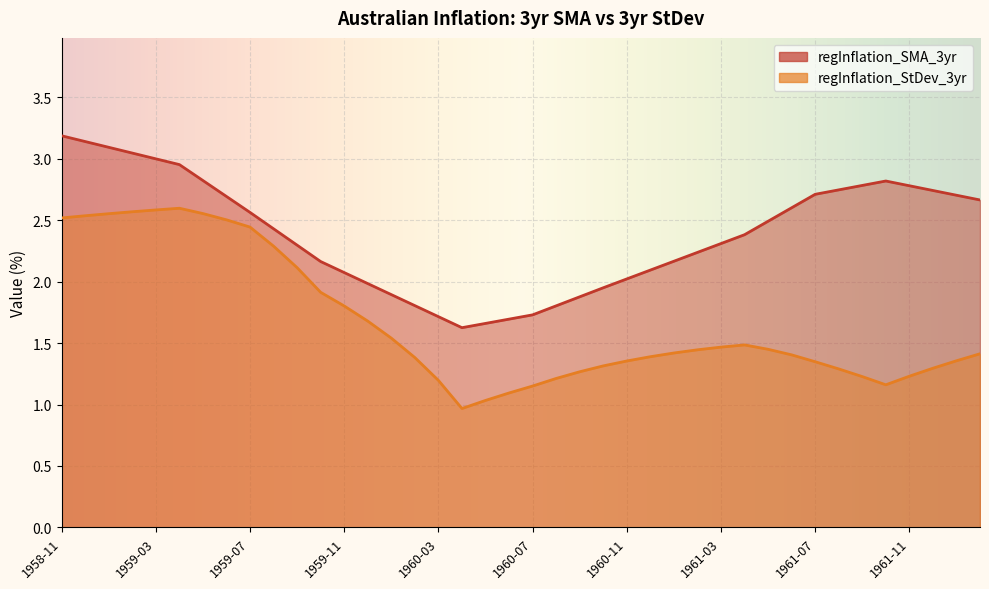

What is the difference between the maximum and minimum values in the regInflation_SMA_3yr series?

1.6